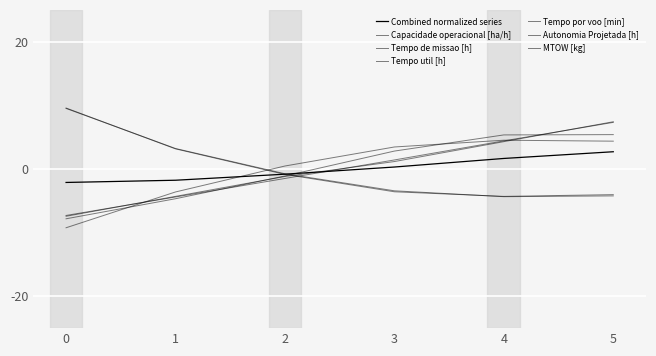

True or false: Capacidade operacional [ha/h] has more than 0 interior local peaks.

True